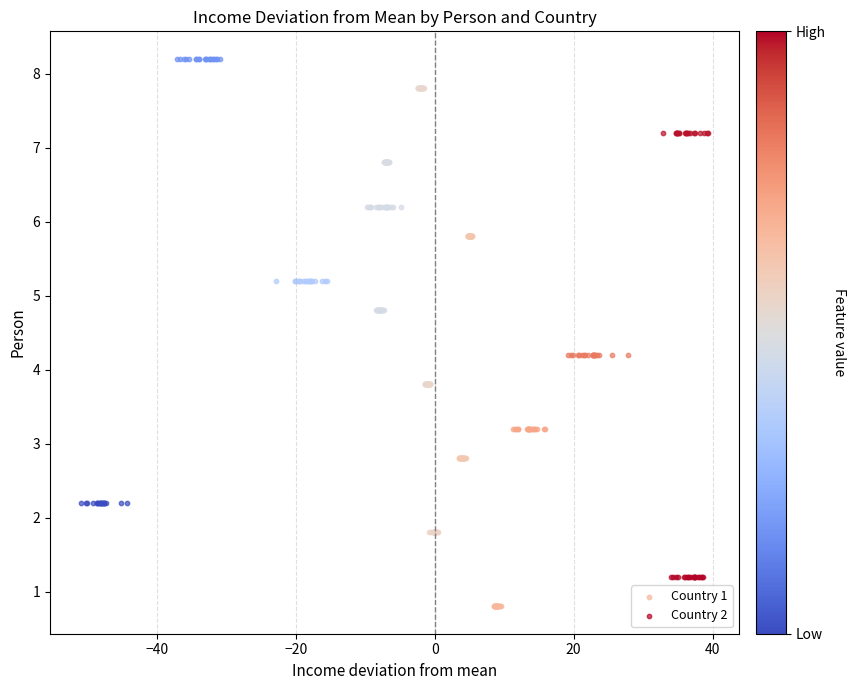

Which series has the largest total across all categories?

Country 2